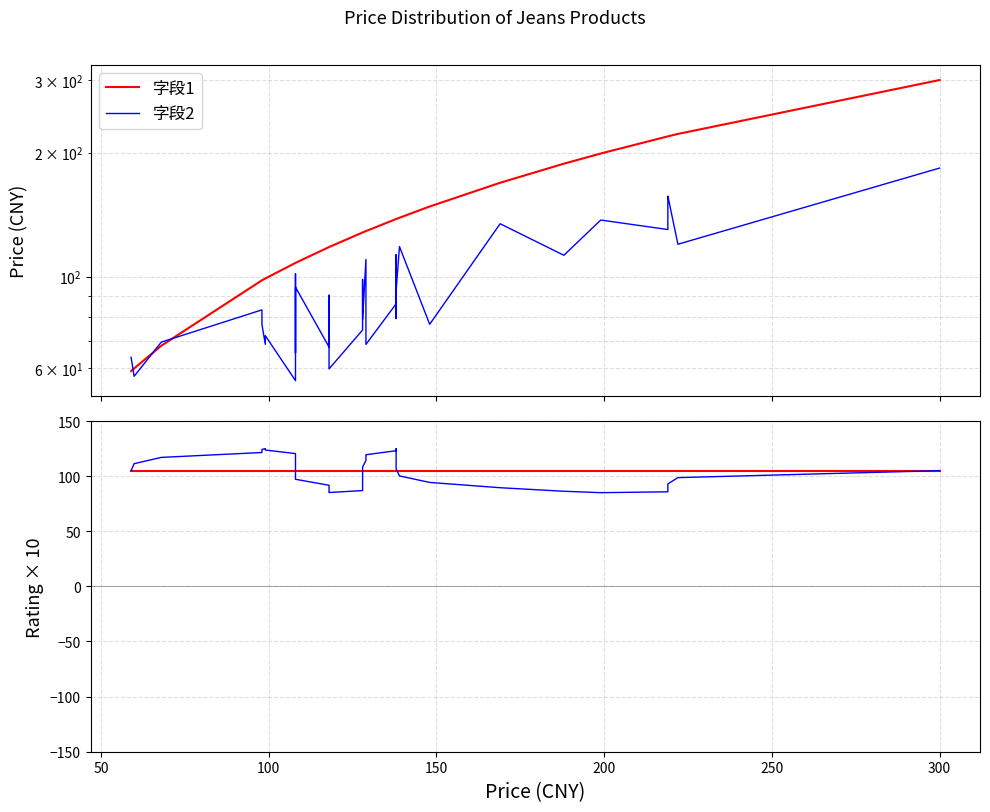

How many intersections are there between 字段2 and 字段1?

3